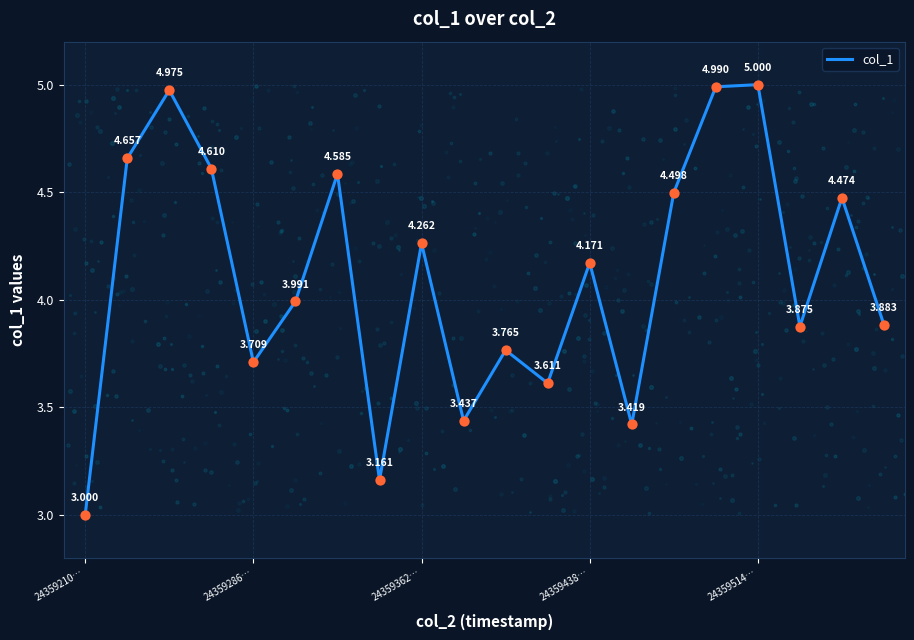

Which has a higher value, 24359362… or 24359438…?

24359362…